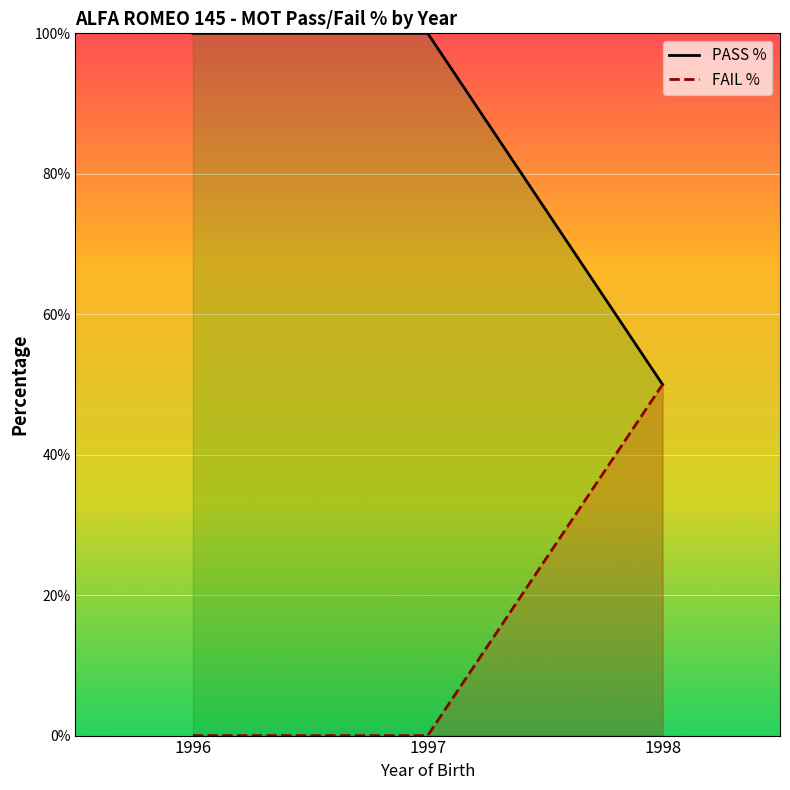

Count the FAIL % values in the range 0 to 50.

3